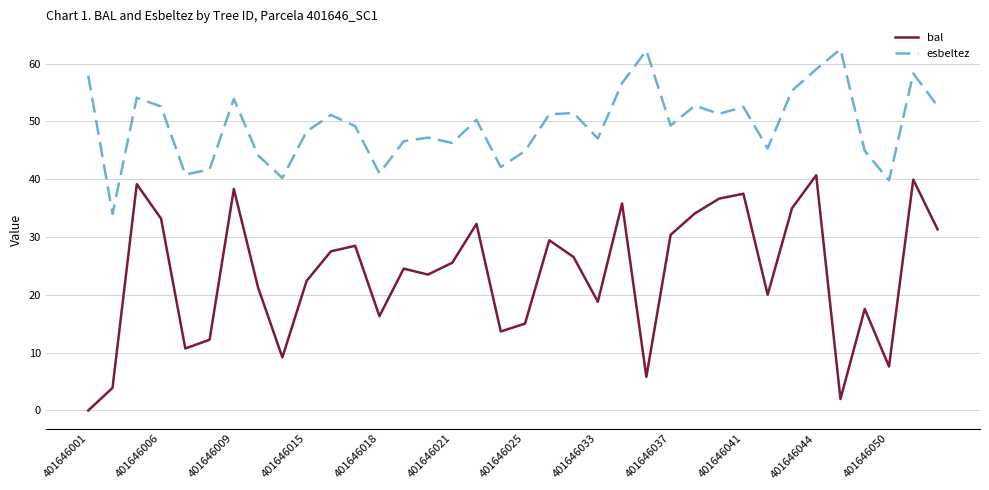

Which series has the largest range (max minus min)?

bal